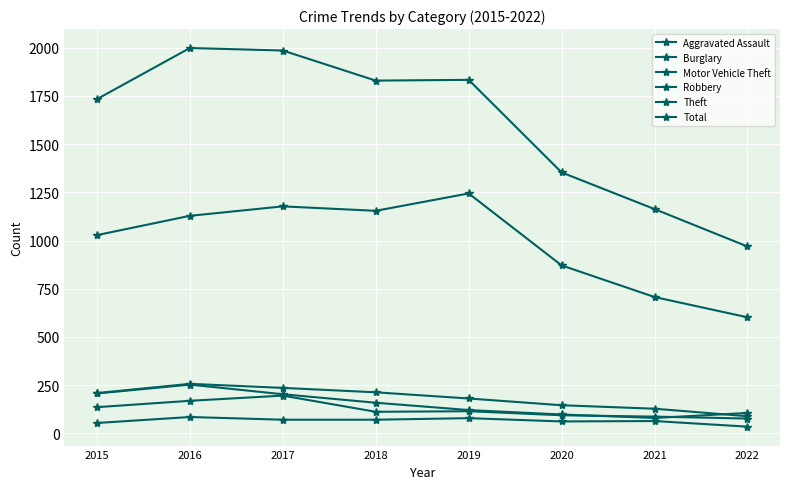

What is the average value of the Aggravated Assault series?

65